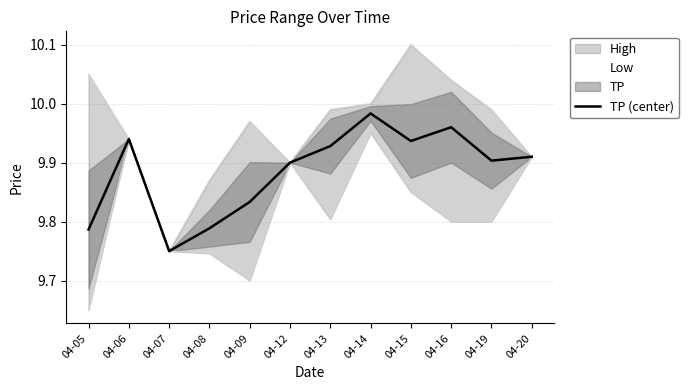

What is the value of the 4th point from the left?

9.8